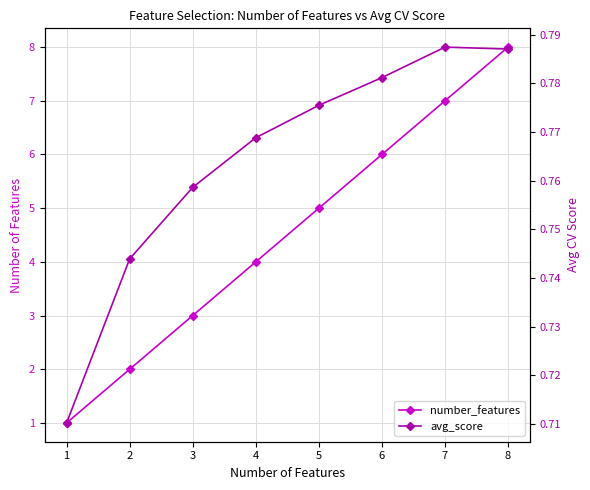

What is the lowest value of the number_features series?

1.0